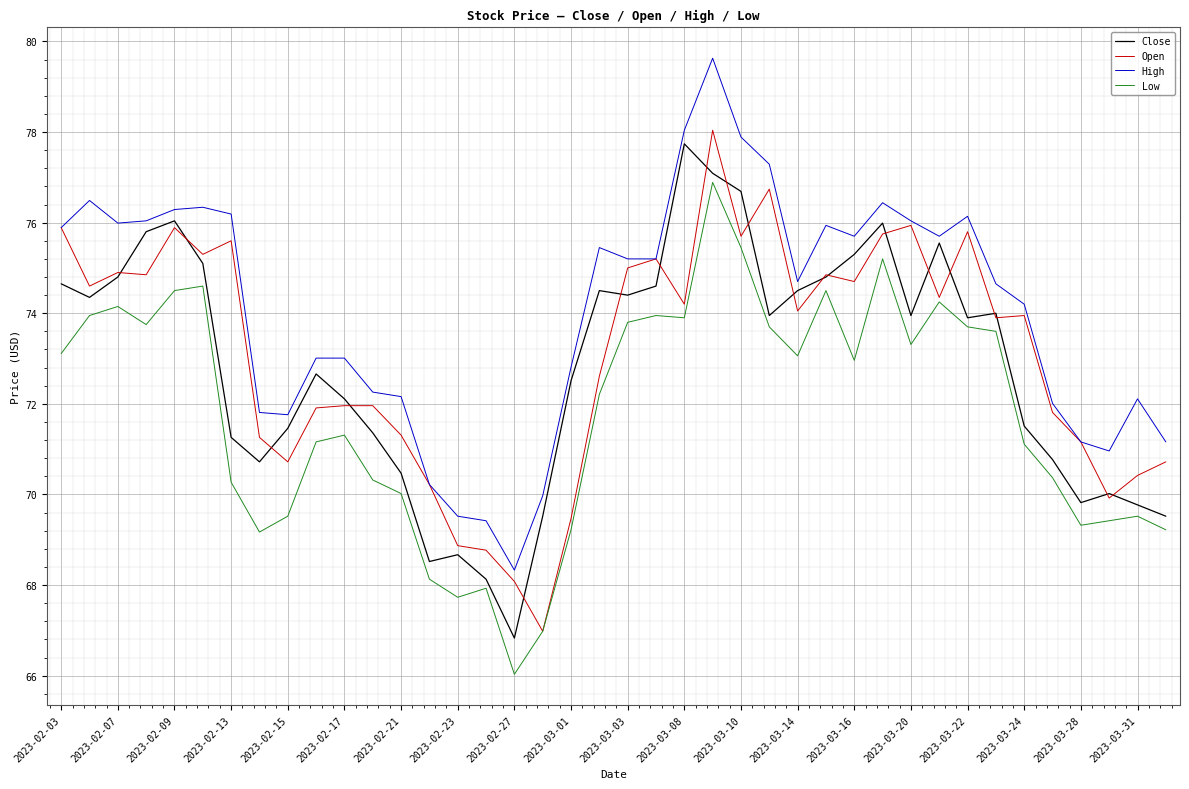

Which series has the largest total across all categories?

High